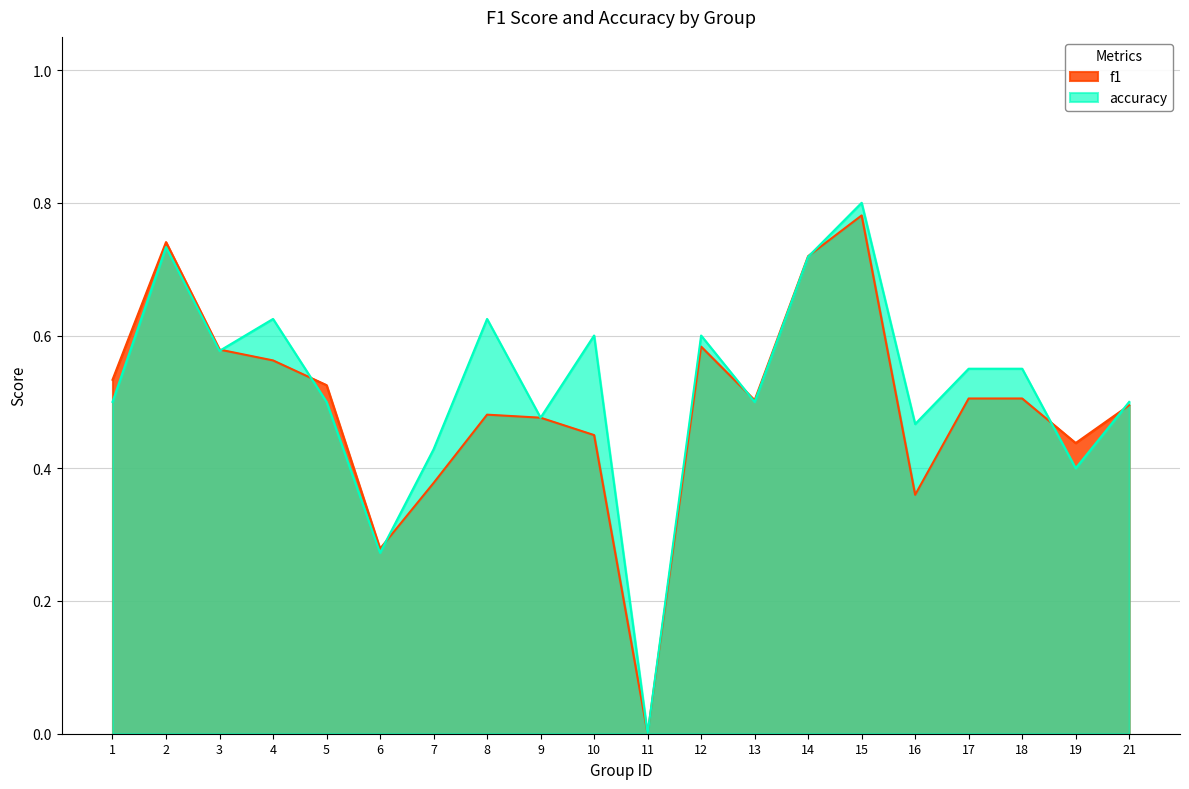

Is the value of accuracy at 15 greater than the value of f1 at 18?

Yes